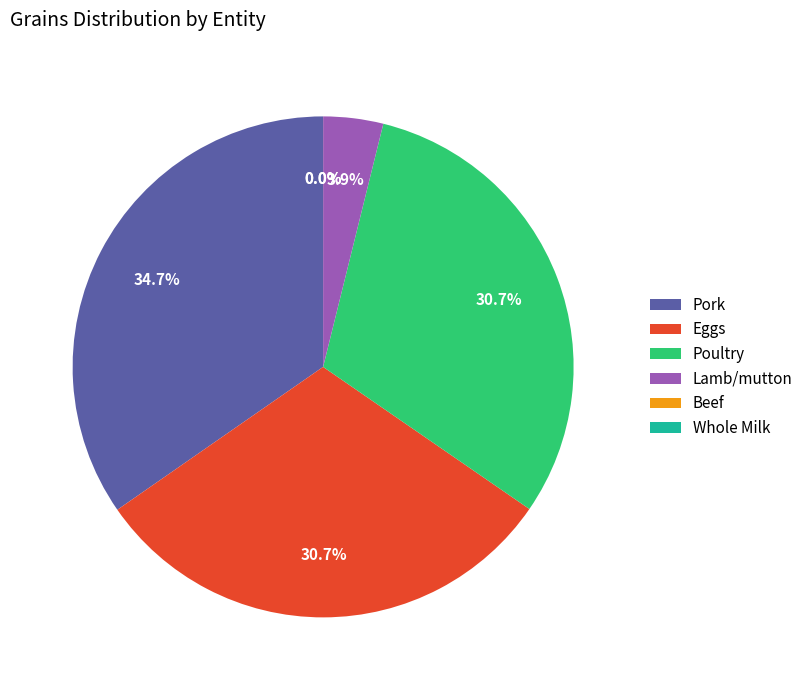

Do Pork and Lamb/mutton together represent more than half of the pie?

No